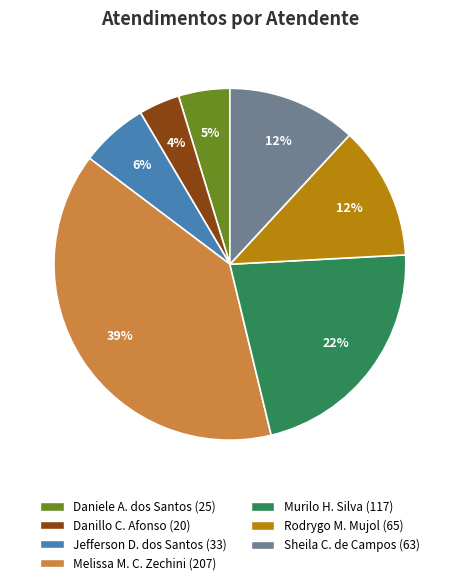

How many slices are in this pie chart?

7